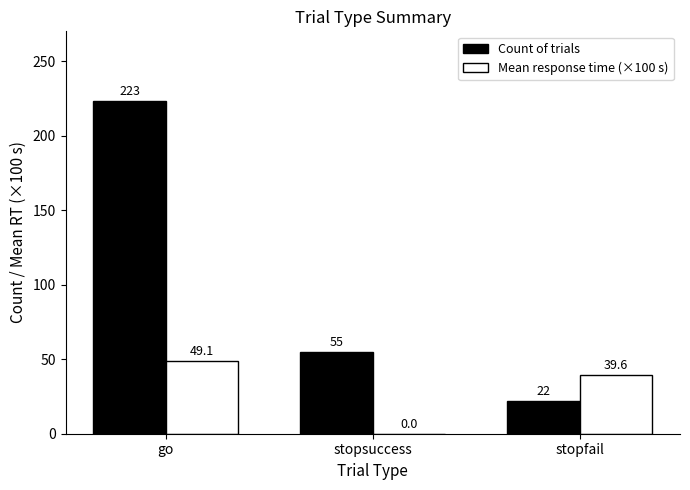

Between go and stopfail, which series saw the biggest shift?

Count of trials